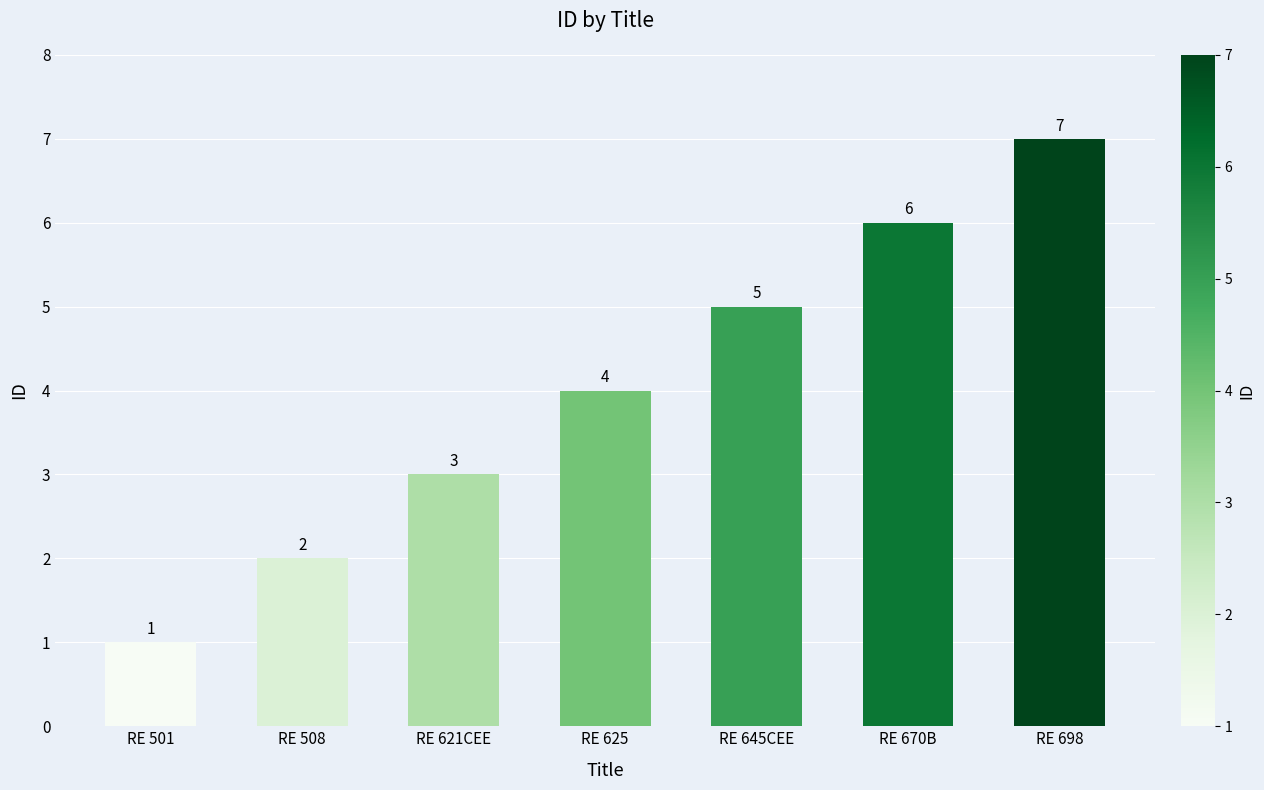

Between RE 625 and RE 645CEE, which is larger?

RE 645CEE